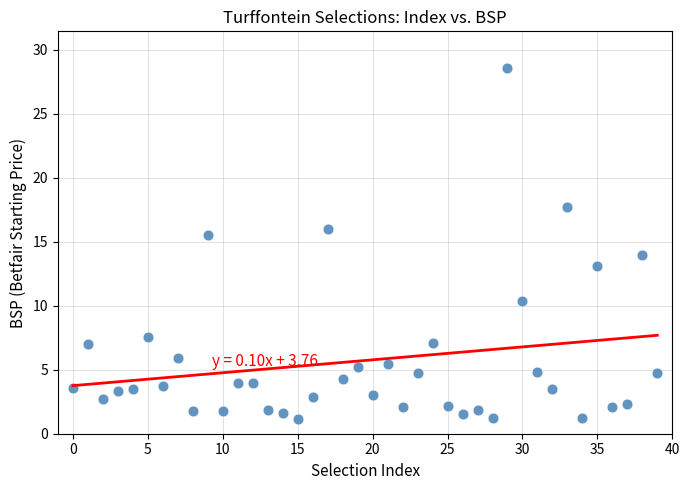

What is the range of Y values (max minus min)?

27.4